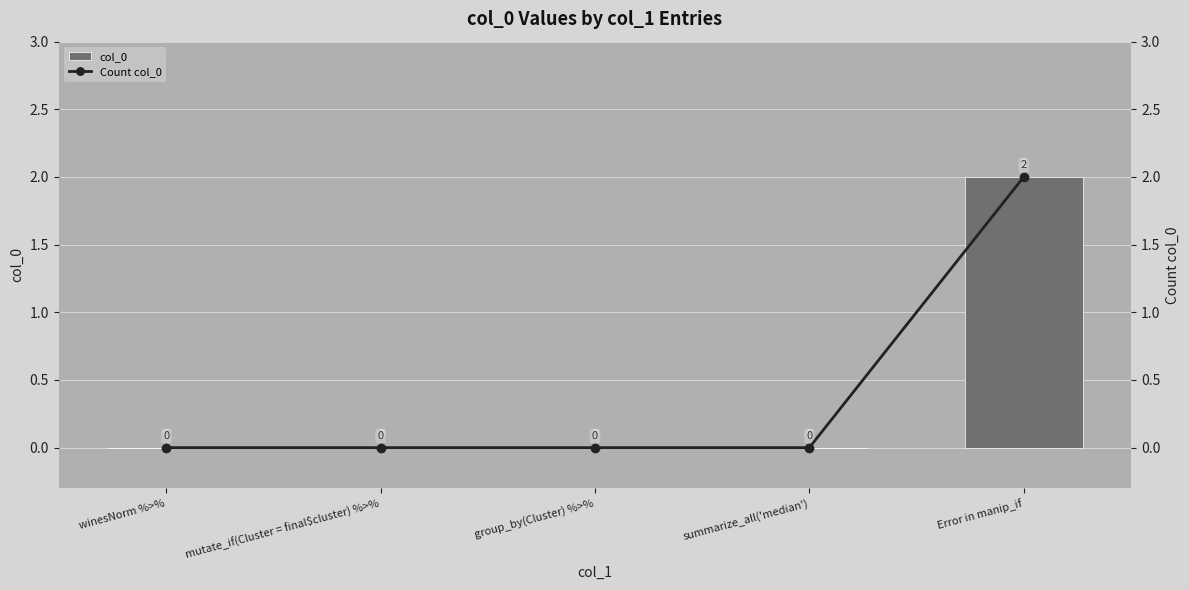

True or false: col_0 has a value of -1 at summarize_all('median').

False